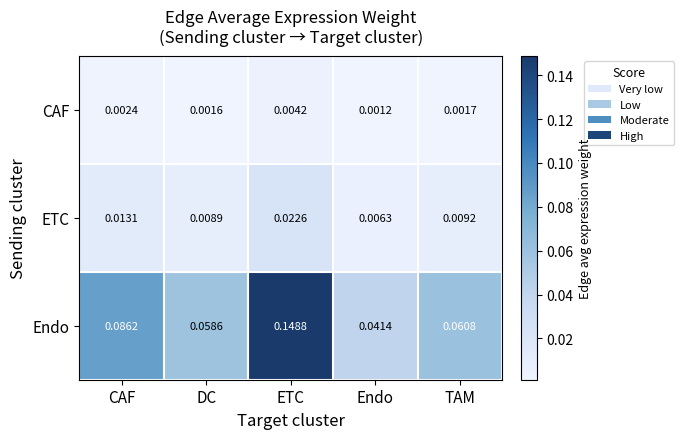

Which series has the widest spread of values?

Endo